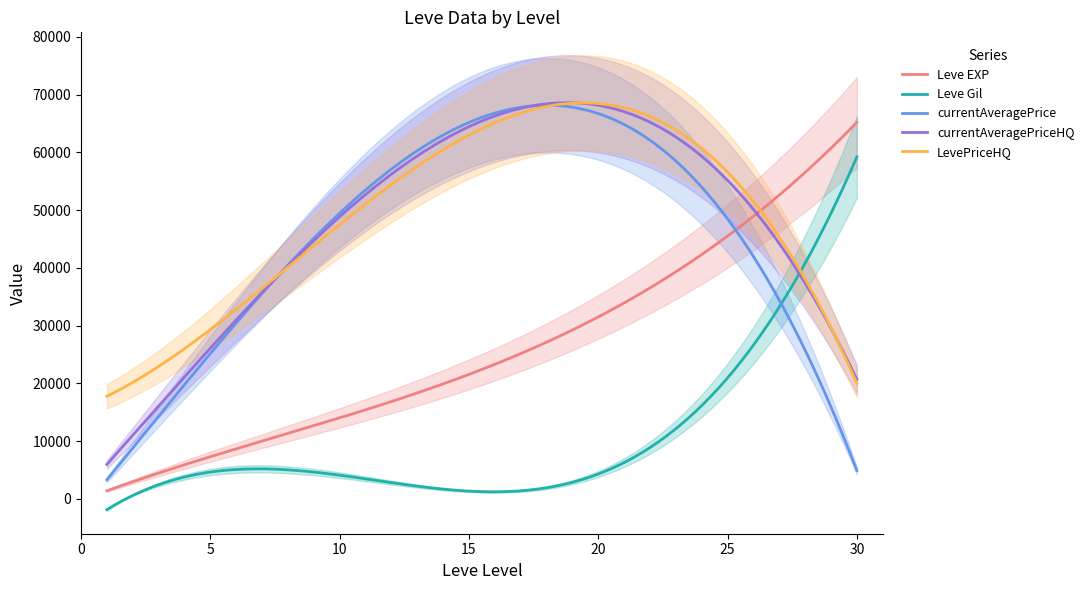

Rank the categories by Leve EXP value from highest to lowest.

30, 25, 20, 15, 10, 5, 1